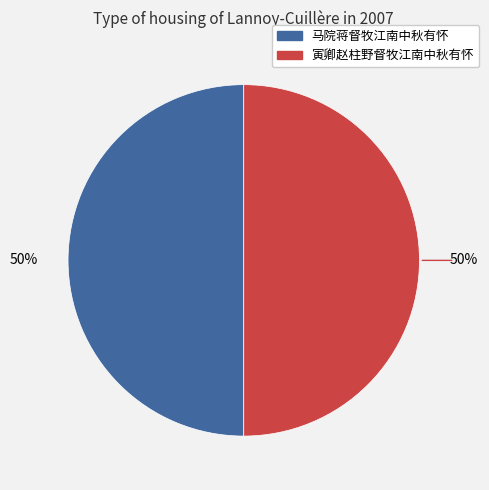

Is it true that 马院蒋督牧江南中秋有怀 is 42% of the pie?

False